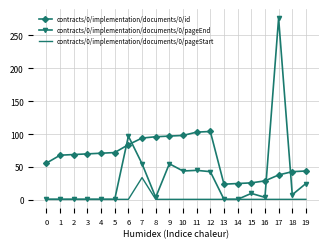

Is the value of contracts/0/implementation/documents/0/pageStart at 15 greater than the value of contracts/0/implementation/documents/0/id at 2?

No